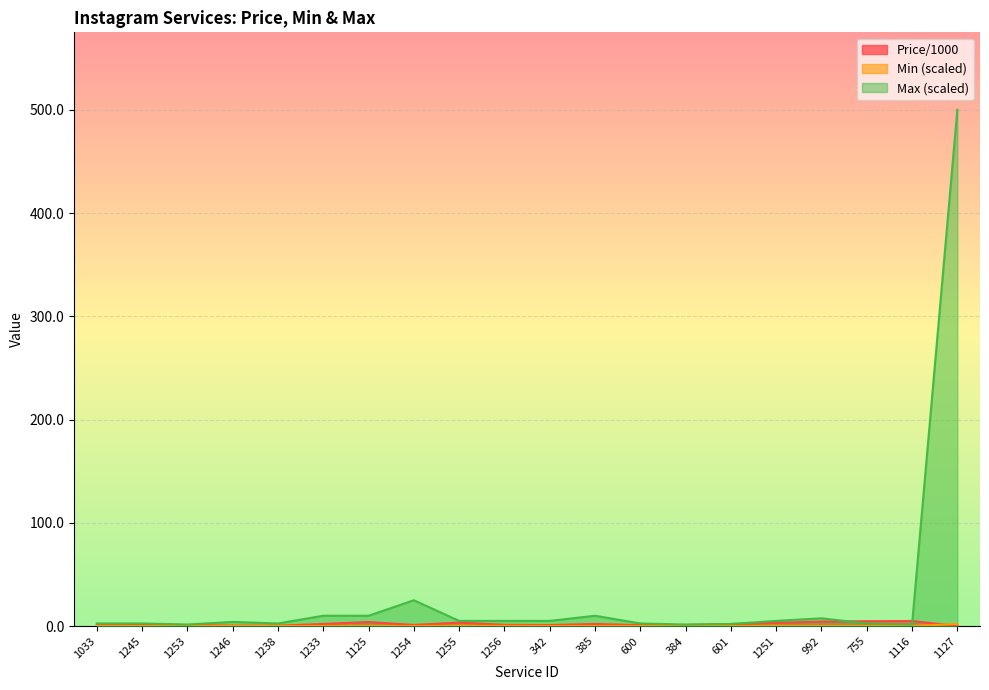

Which series has the largest total across all categories?

Max (scaled)